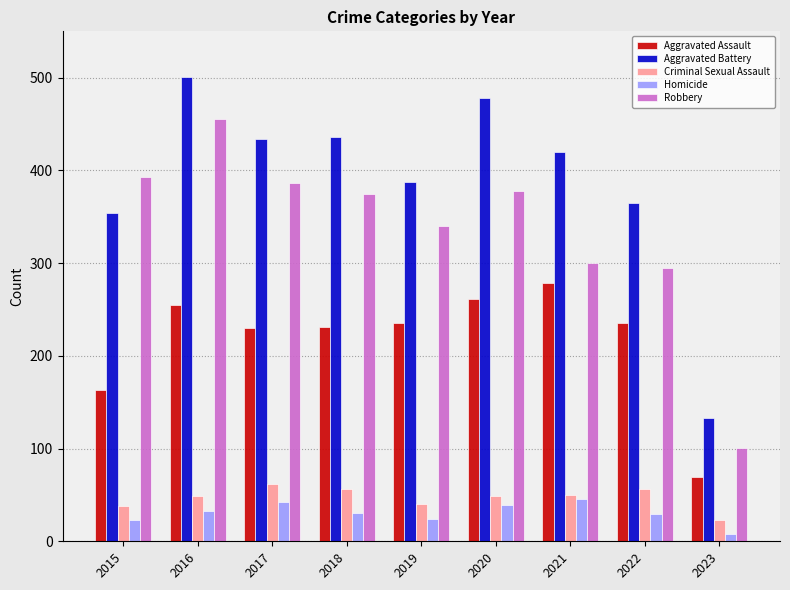

What is the spread (max minus min) of values at 2017?

392